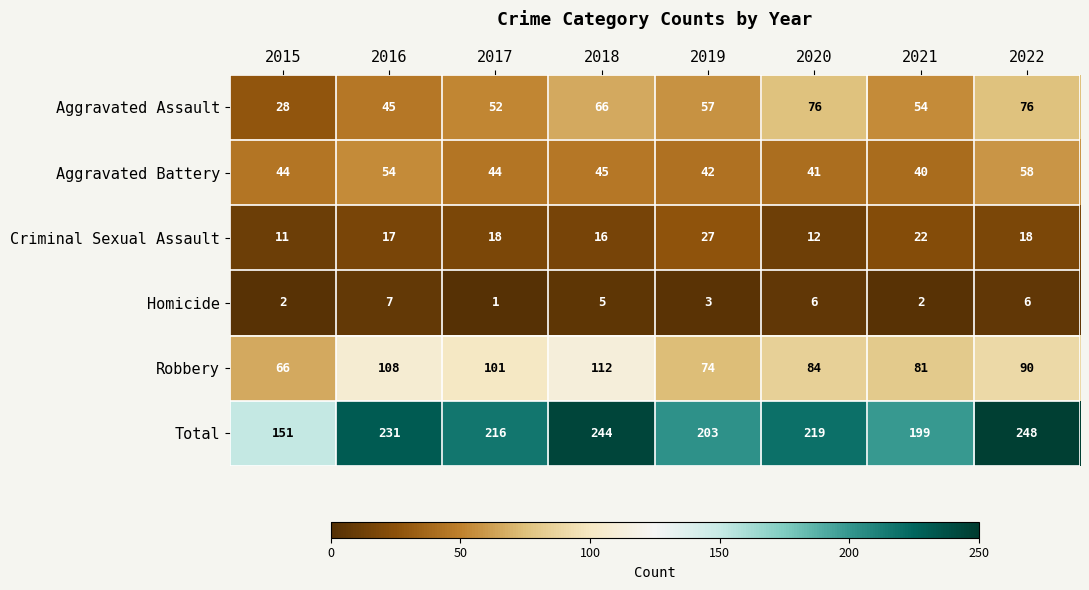

List the series in order of their peak value, lowest first.

Homicide, Criminal Sexual Assault, Aggravated Battery, Aggravated Assault, Robbery, Total